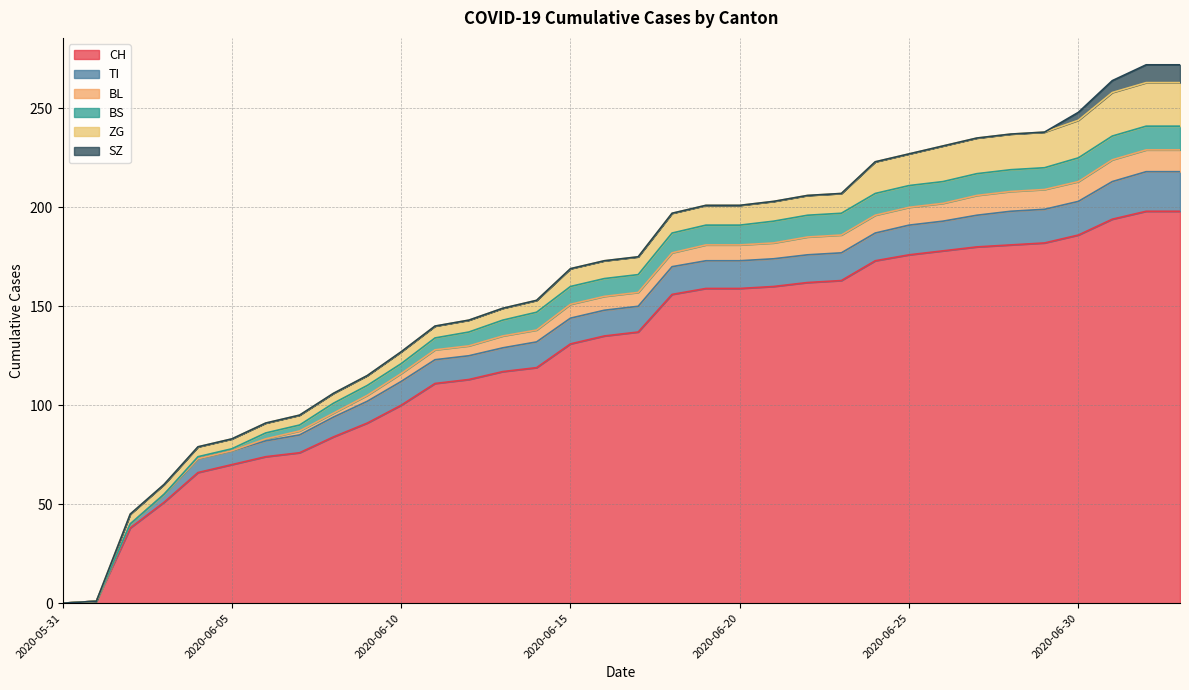

Is it true that BS equals 4 at 2020-06-28?

False